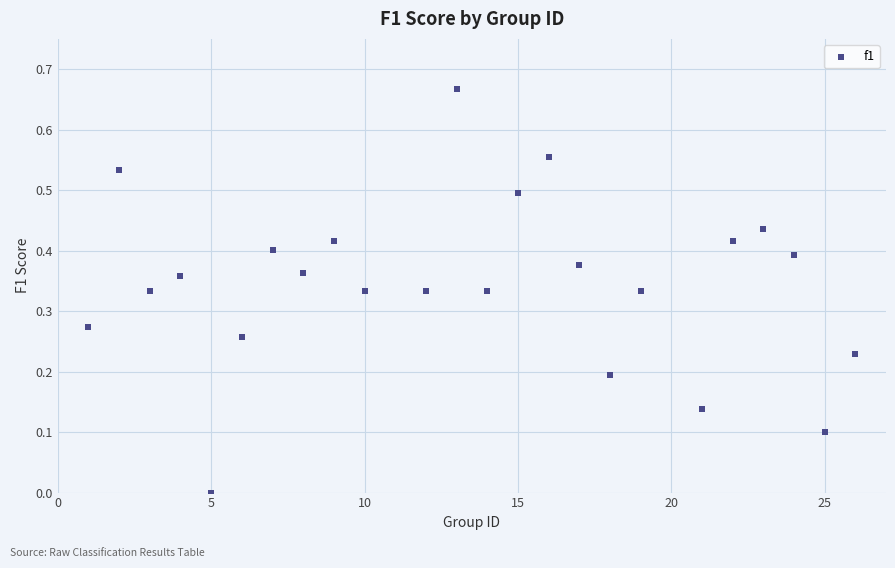

What is the range of X values (max minus min)?

25.0